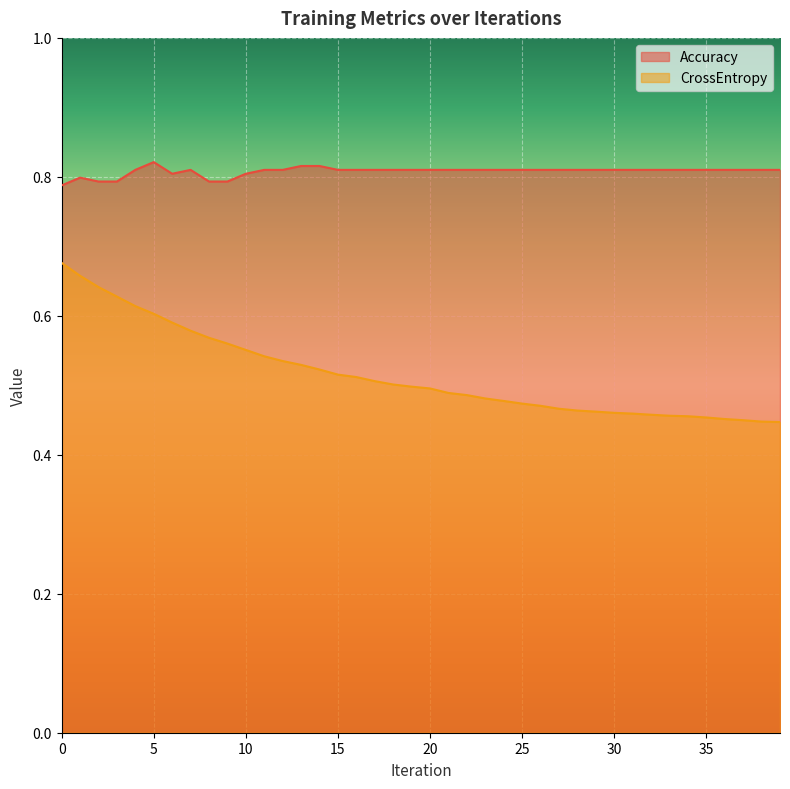

Reading left to right, transcribe all the data shown in this chart.

Accuracy: 0.8	0.8	0.8	0.8	0.8	0.8	0.8	0.8	0.8	0.8	0.8	0.8	0.8	0.8	0.8	0.8	0.8	0.8	0.8	0.8	0.8	0.8	0.8	0.8	0.8	0.8	0.8	0.8	0.8	0.8	0.8	0.8	0.8	0.8	0.8	0.8	0.8	0.8	0.8	0.8
CrossEntropy: 0.7	0.7	0.6	0.6	0.6	0.6	0.6	0.6	0.6	0.6	0.6	0.5	0.5	0.5	0.5	0.5	0.5	0.5	0.5	0.5	0.5	0.5	0.5	0.5	0.5	0.5	0.5	0.5	0.5	0.5	0.5	0.5	0.5	0.5	0.5	0.5	0.5	0.4	0.4	0.4